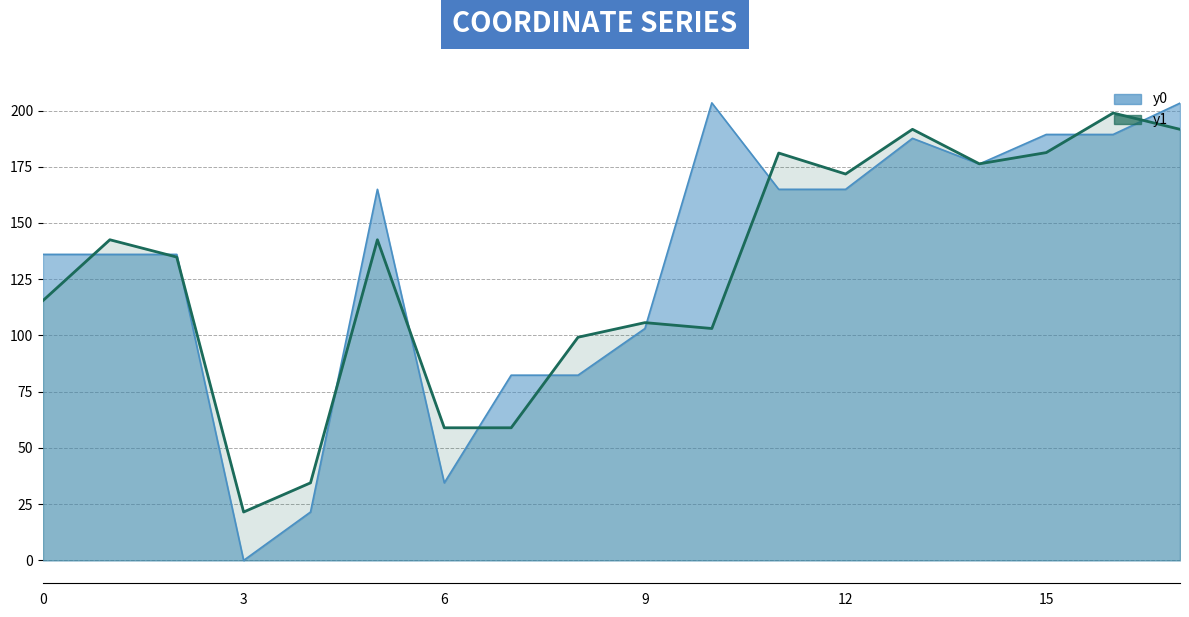

True or false: y0 and y1 intersect in this chart.

True